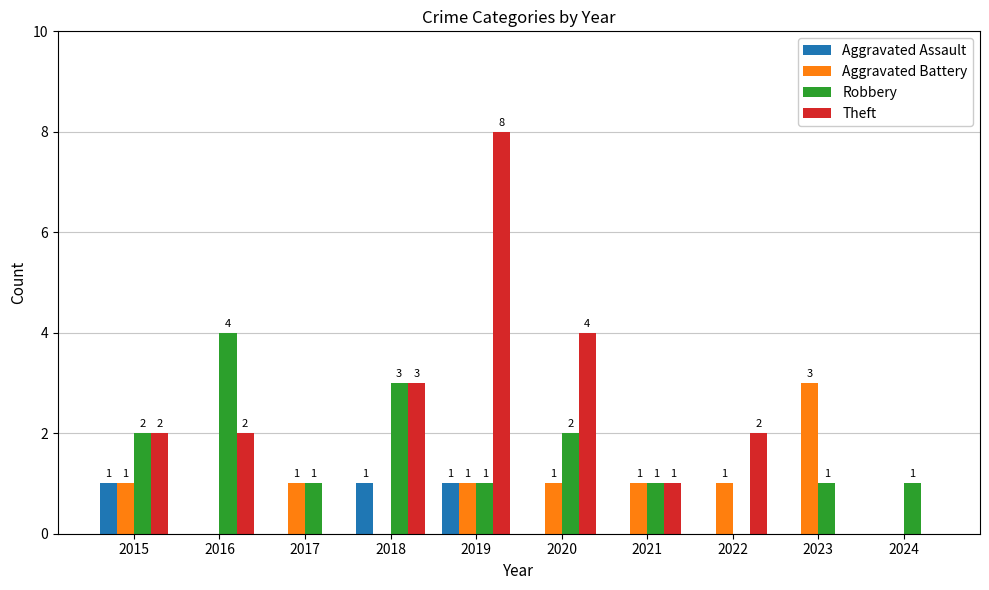

Is it true that Theft equals 8 at 2019?

True